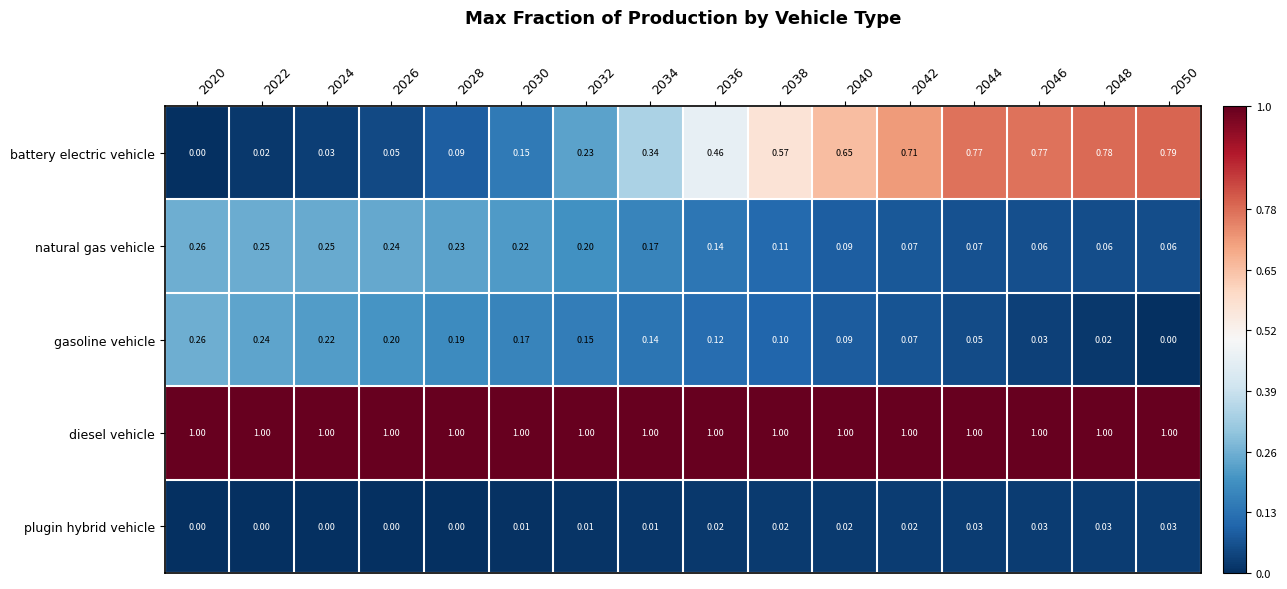

Which series changed the most between 2034 and 2048?

battery electric vehicle